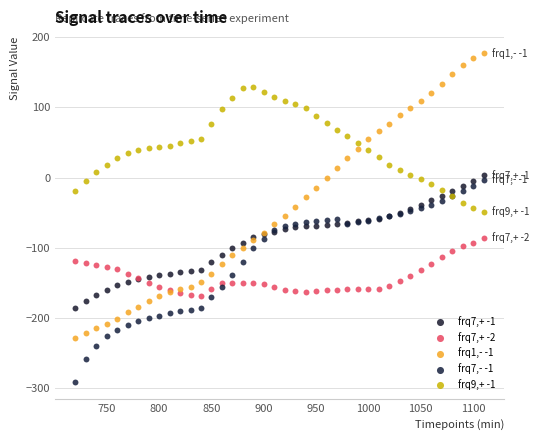

Which series reaches the minimum Y coordinate?

frq7,- -1